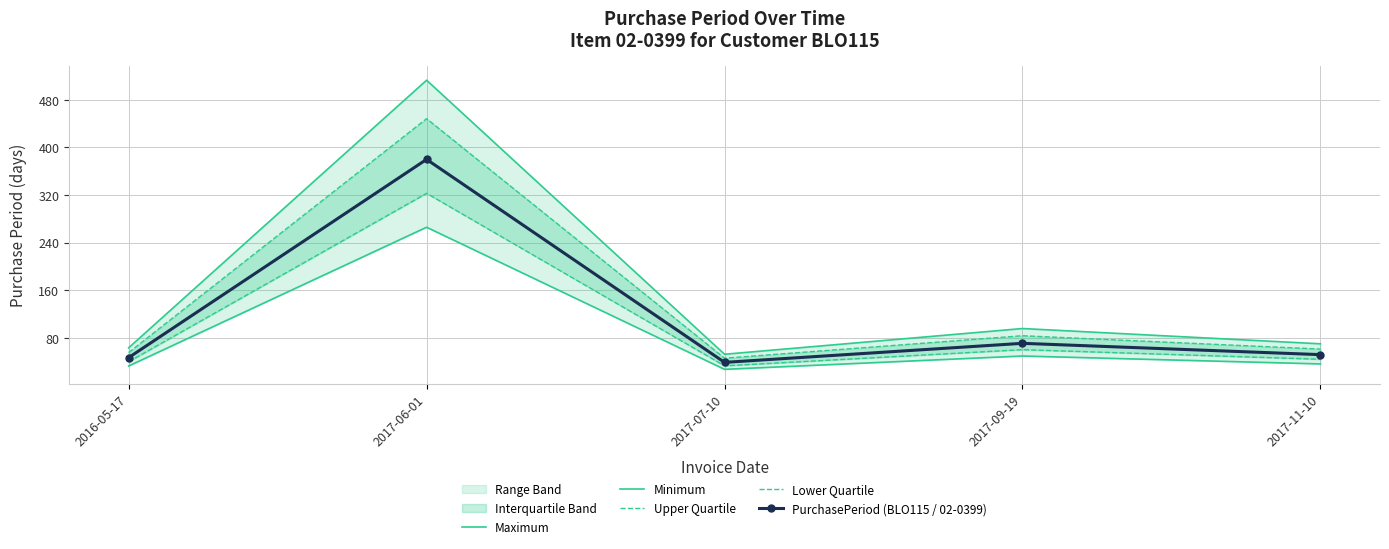

True or false: Upper Quartile and PurchasePeriod (BLO115 / 02-0399) intersect in this chart.

False